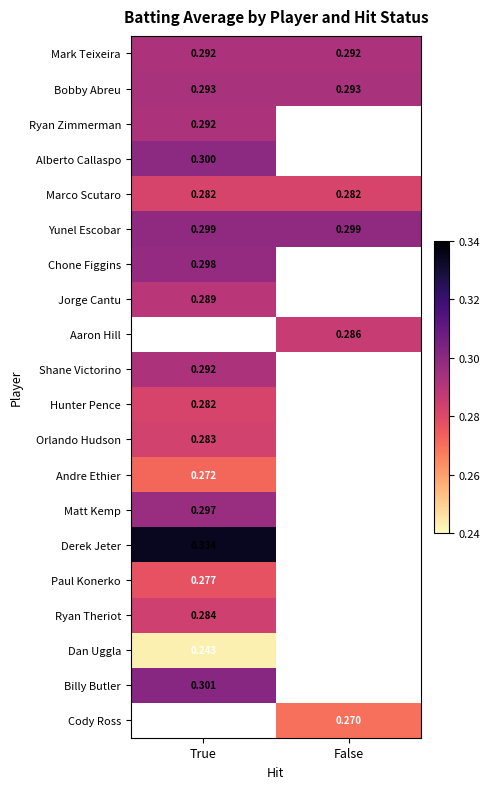

Is the value of Yunel Escobar at False greater than the value of Derek Jeter at True?

No